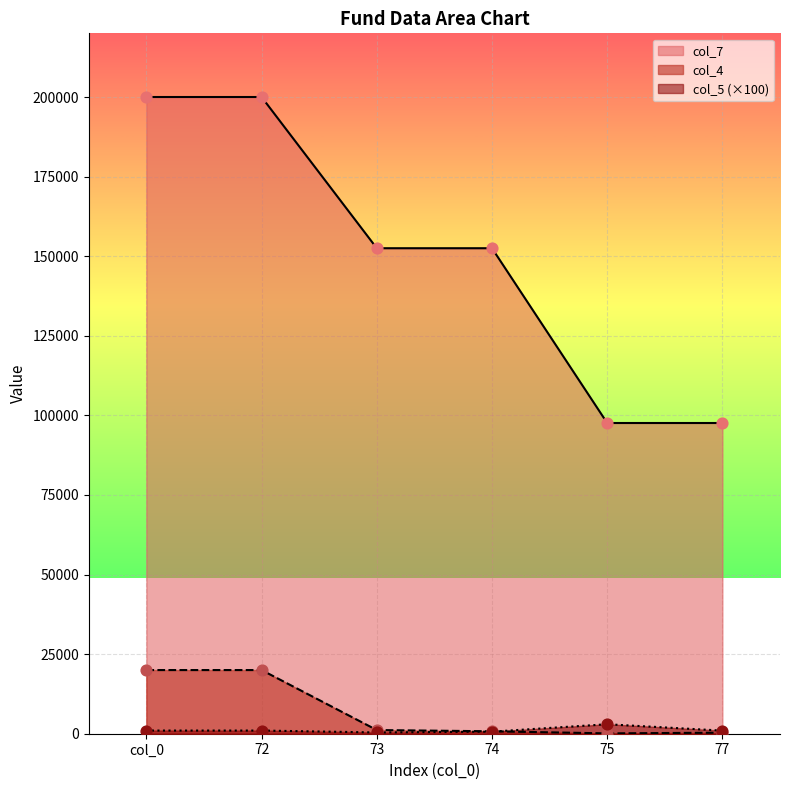

Which series contains the lowest Y value?

col_4